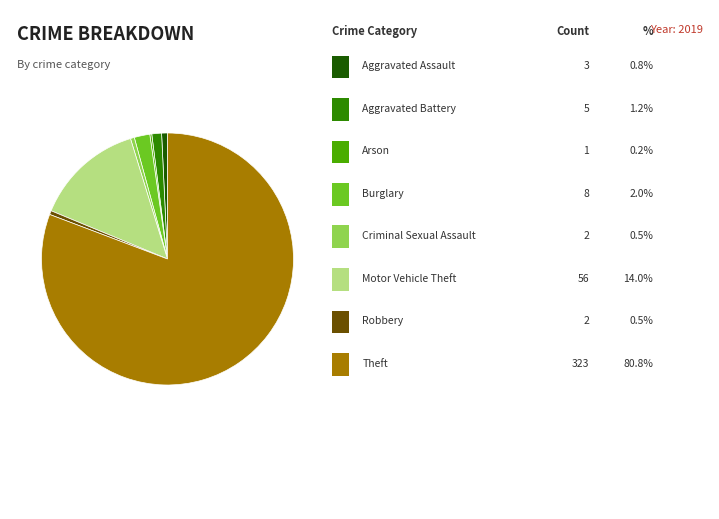

Does any single category account for the majority?

Yes